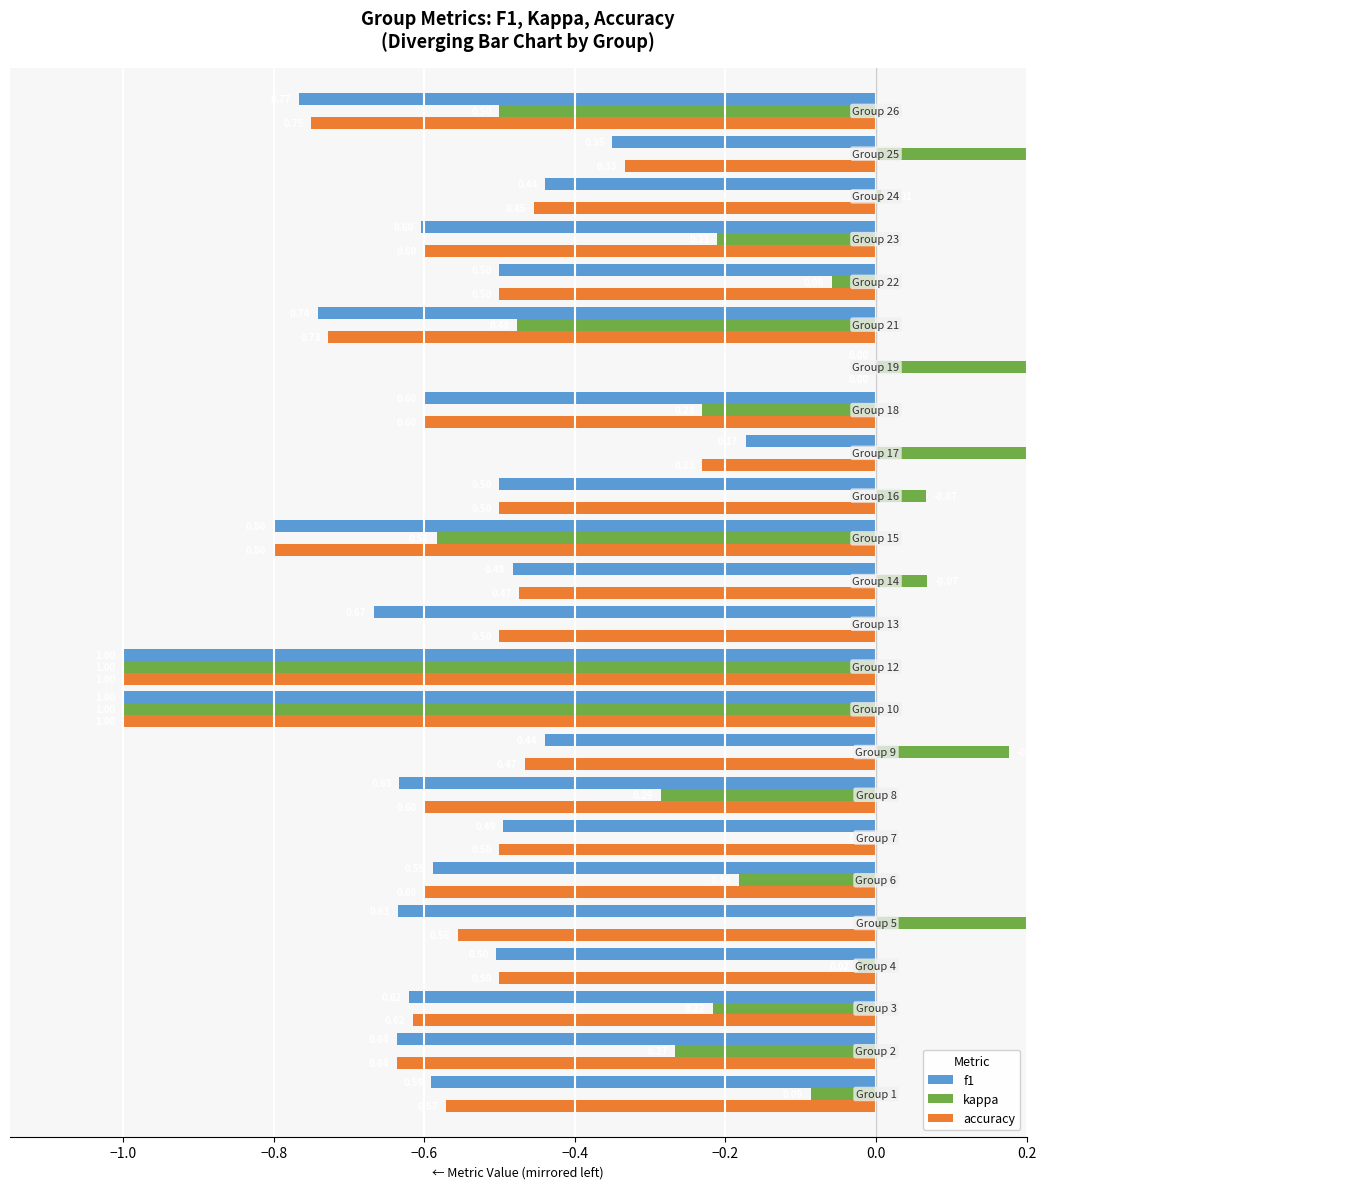

How many distinct data groups are displayed?

3